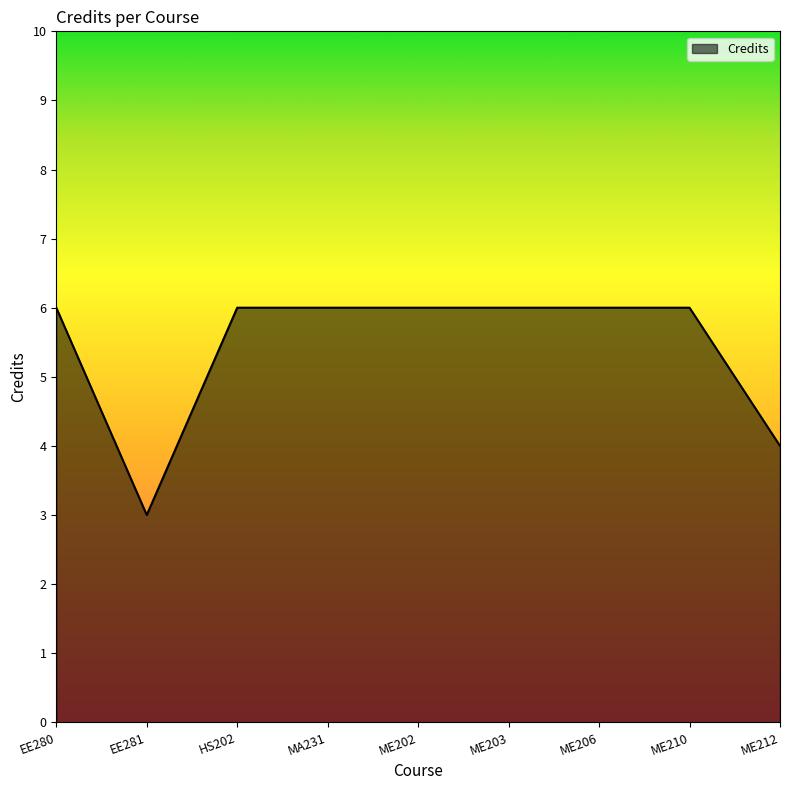

What position from the right is ME210?

2